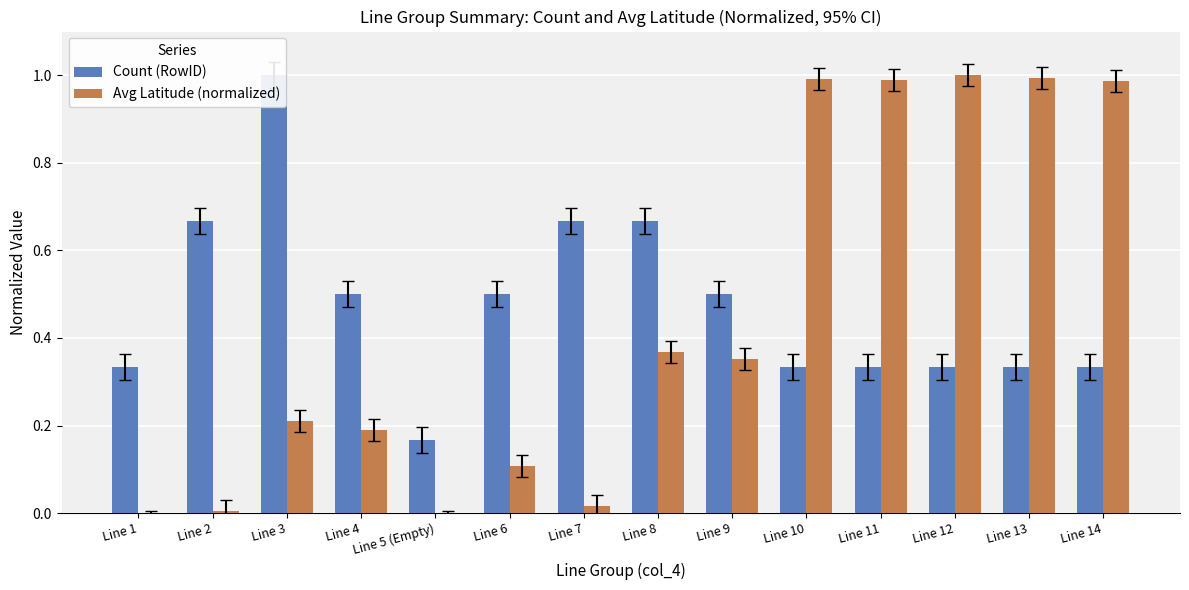

How many values in Avg Latitude (normalized) are above zero?

12